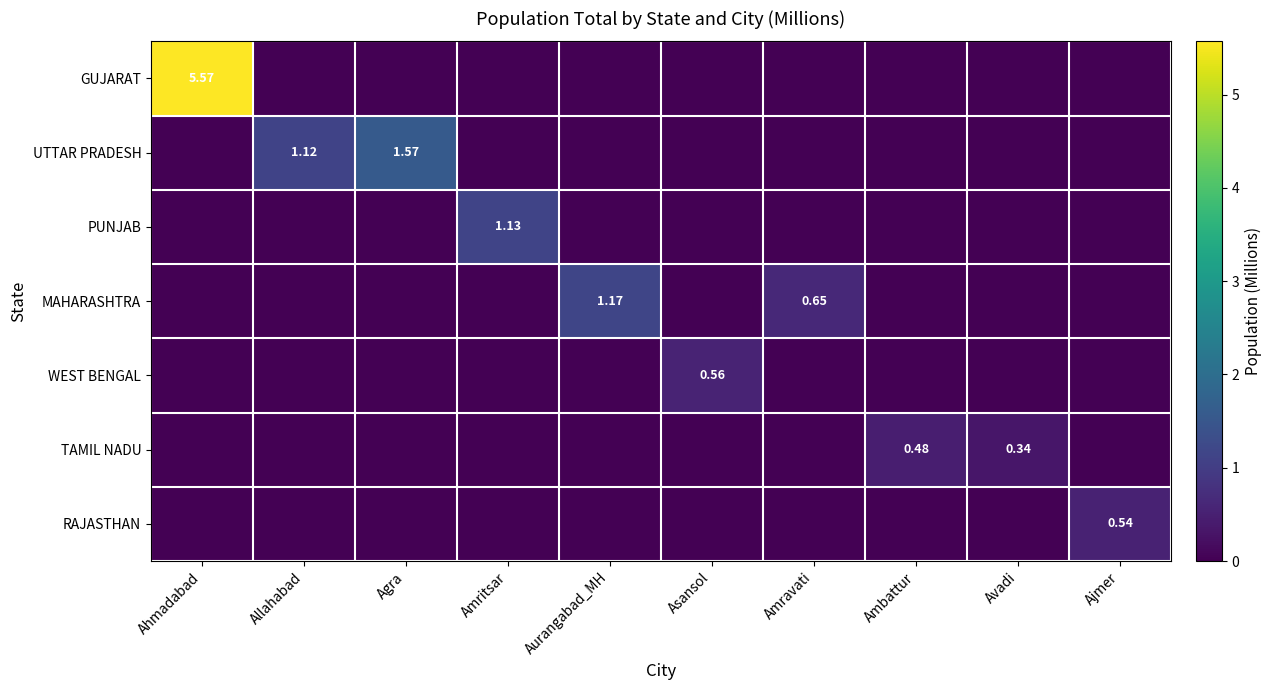

What is the average value of the UTTAR PRADESH series?

0.3